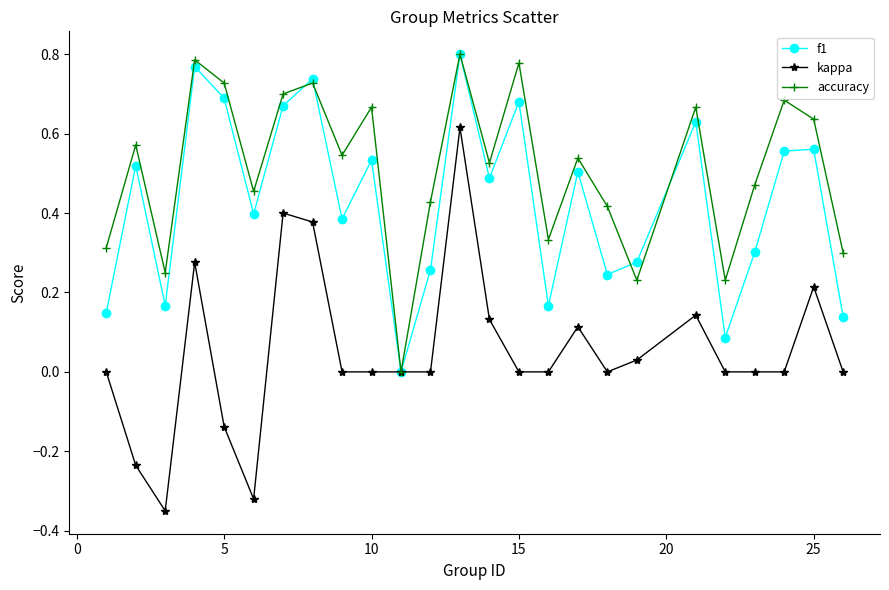

Which series has the largest total across all categories?

accuracy